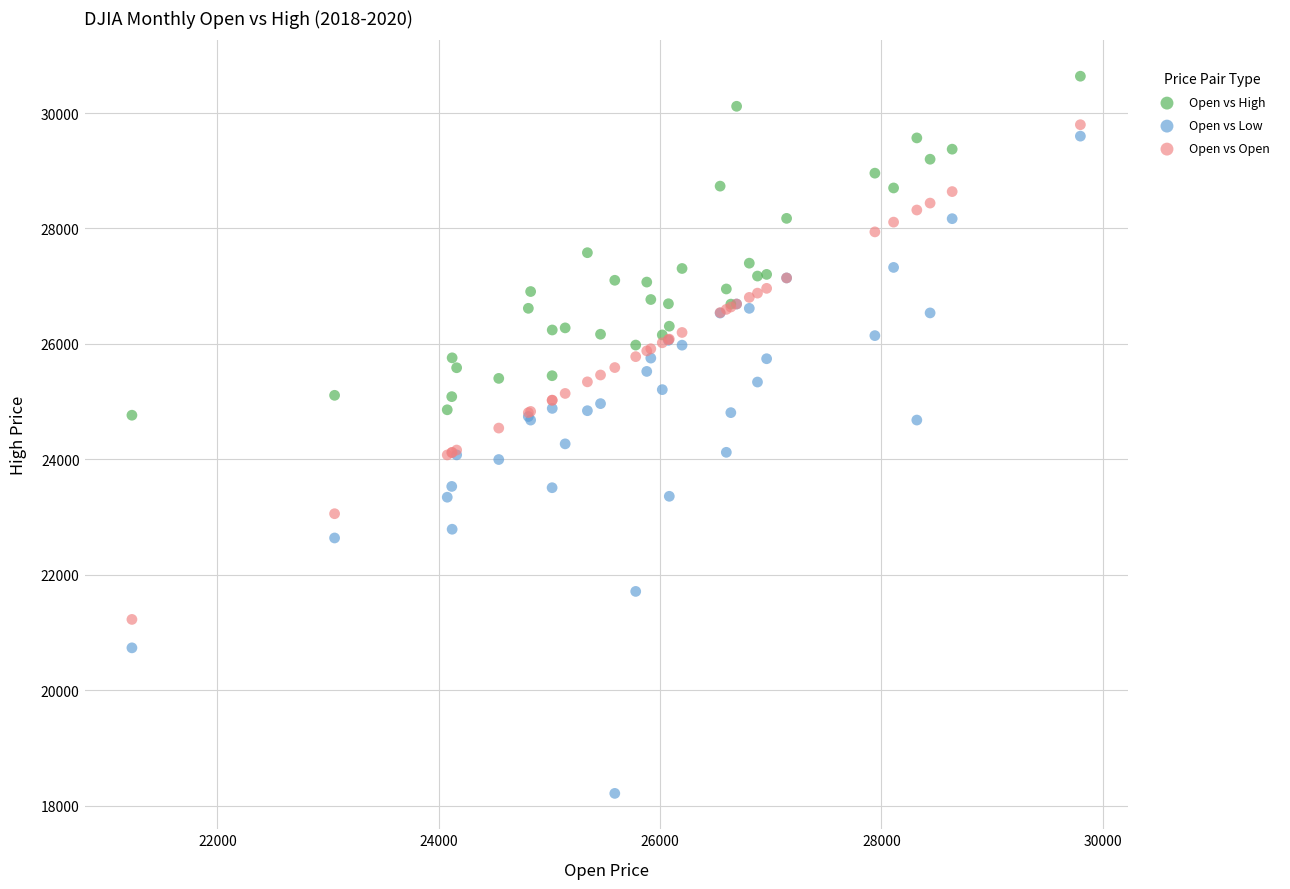

What are all the series names shown in the legend?

Open vs High, Open vs Low, Open vs Open